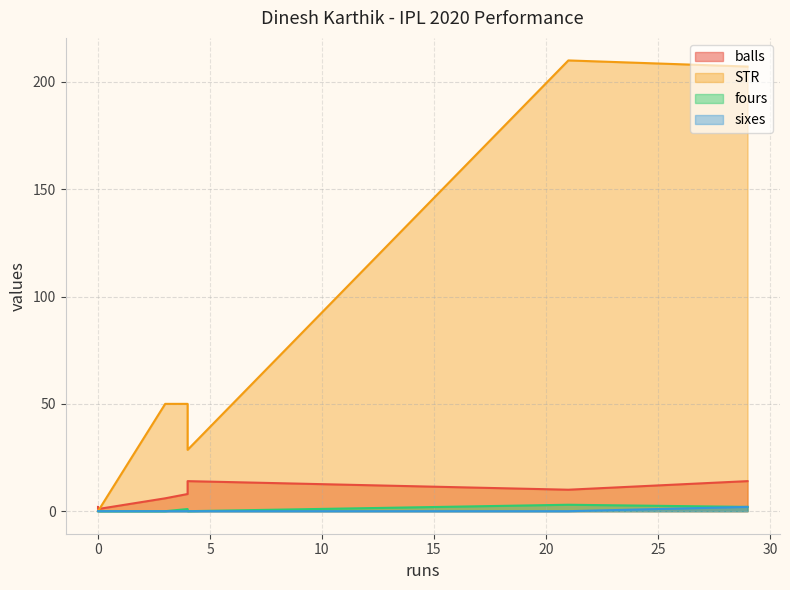

Where is balls nearest to the value 7?

3